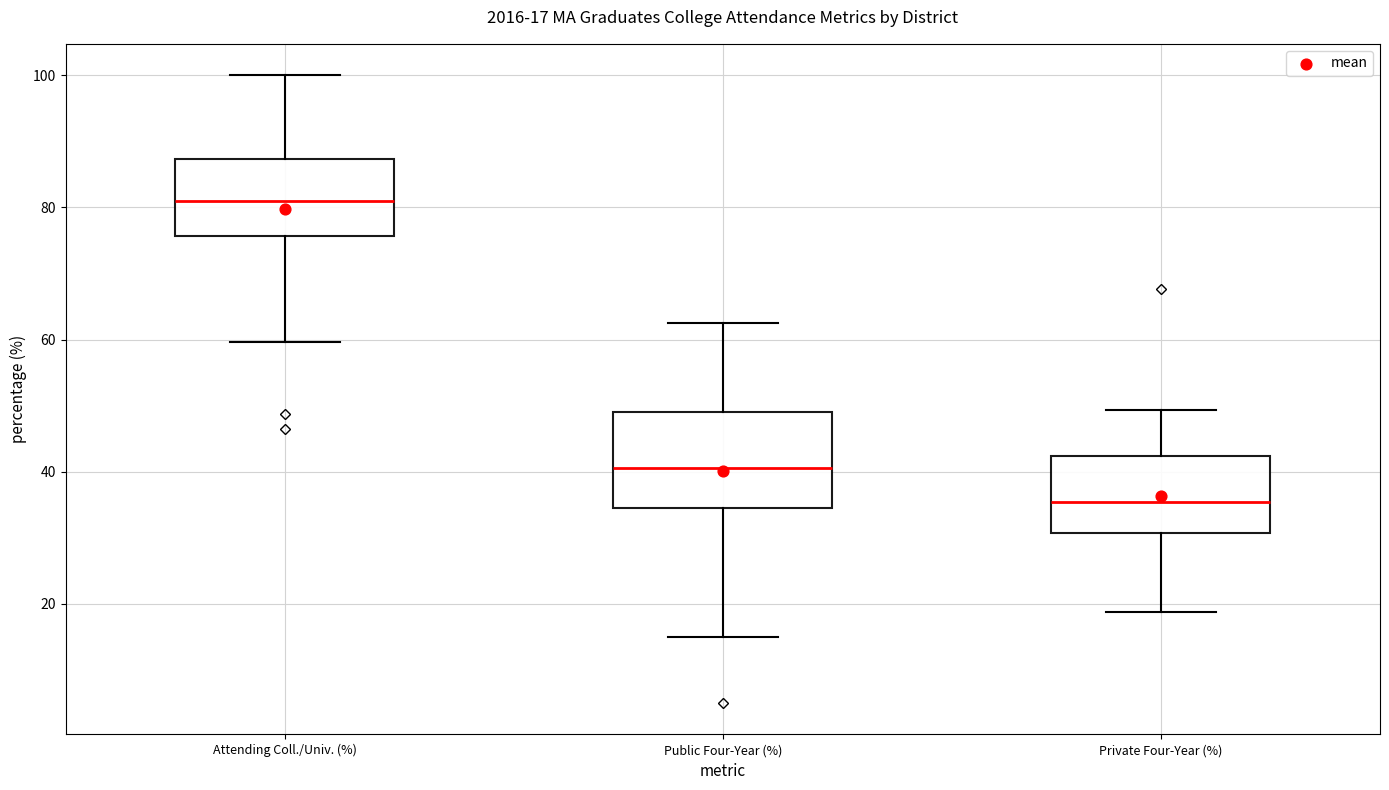

Which box is the tallest, from its lower edge to its upper edge?

Public Four-Year (%)